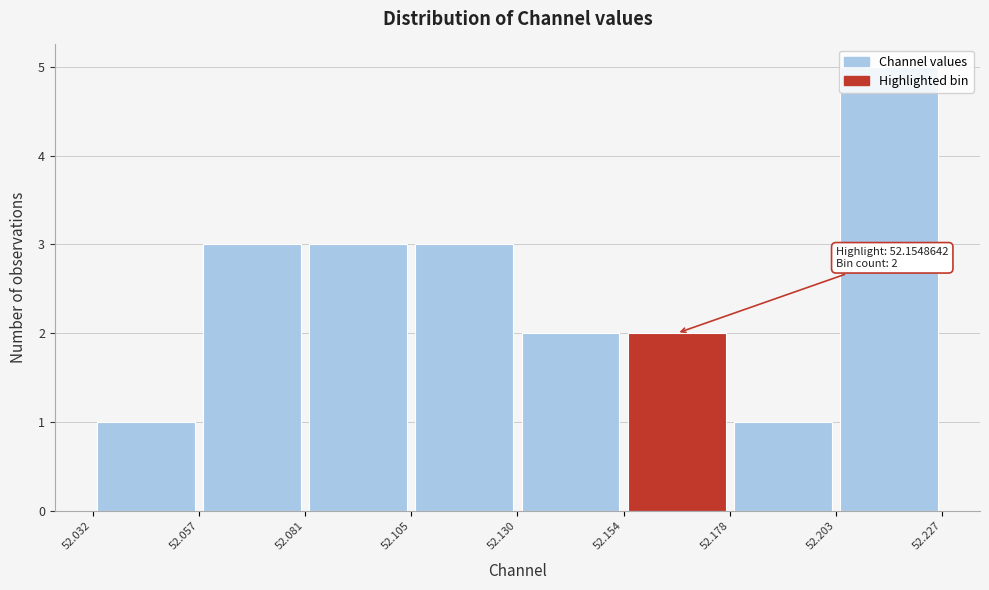

Over which range of the x-axis is the bar tallest?

52.203 to 52.227